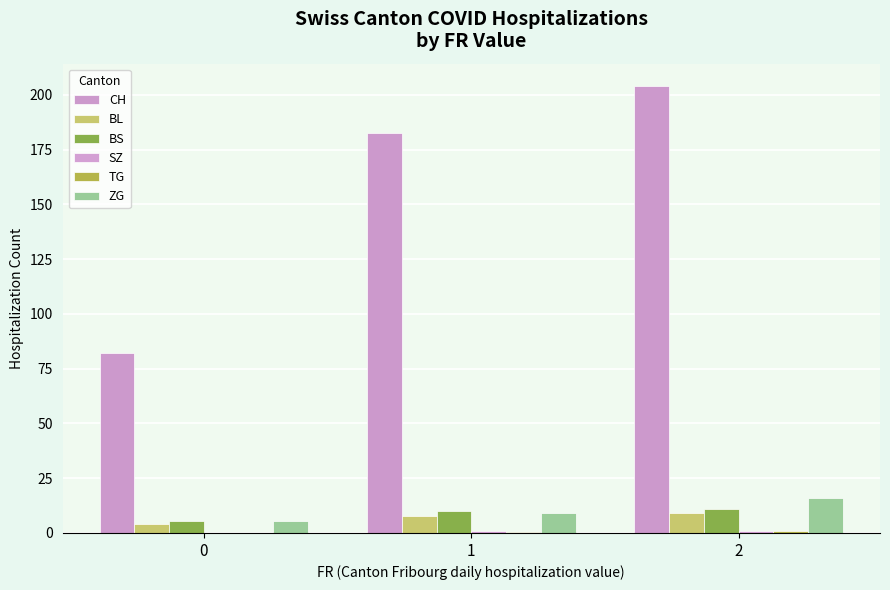

Are the bars horizontal?

No